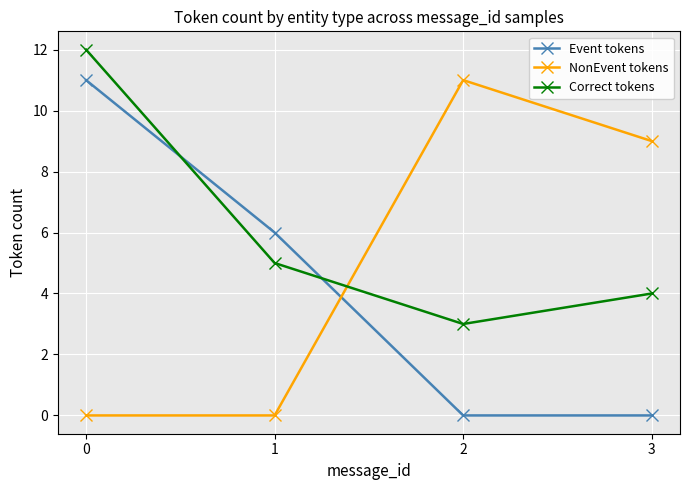

True or false: Correct tokens and NonEvent tokens intersect in this chart.

True